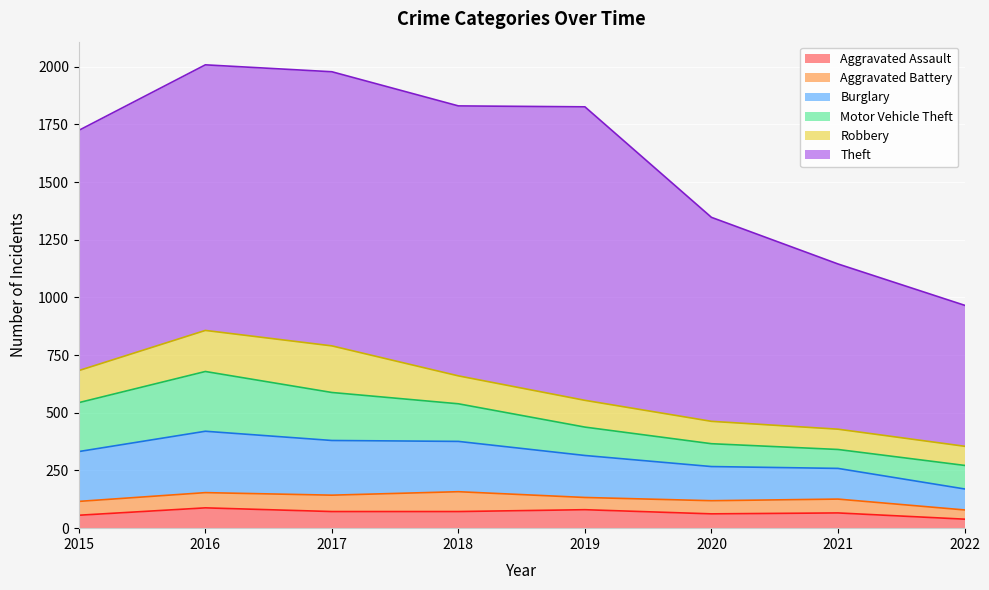

Reading left to right, transcribe all the data shown in this chart.

Aggravated Assault: 2015=56	2016=88	2017=72	2018=72	2019=80	2020=62	2021=66	2022=39
Aggravated Battery: 2015=60	2016=66	2017=71	2018=86	2019=53	2020=57	2021=60	2022=40
Burglary: 2015=216	2016=266	2017=237	2018=218	2019=182	2020=148	2021=133	2022=91
Motor Vehicle Theft: 2015=212	2016=259	2017=208	2018=163	2019=123	2020=99	2021=82	2022=102
Robbery: 2015=139	2016=178	2017=202	2018=121	2019=116	2020=97	2021=88	2022=83
Theft: 2015=1041	2016=1151	2017=1188	2018=1170	2019=1272	2020=884	2021=716	2022=611